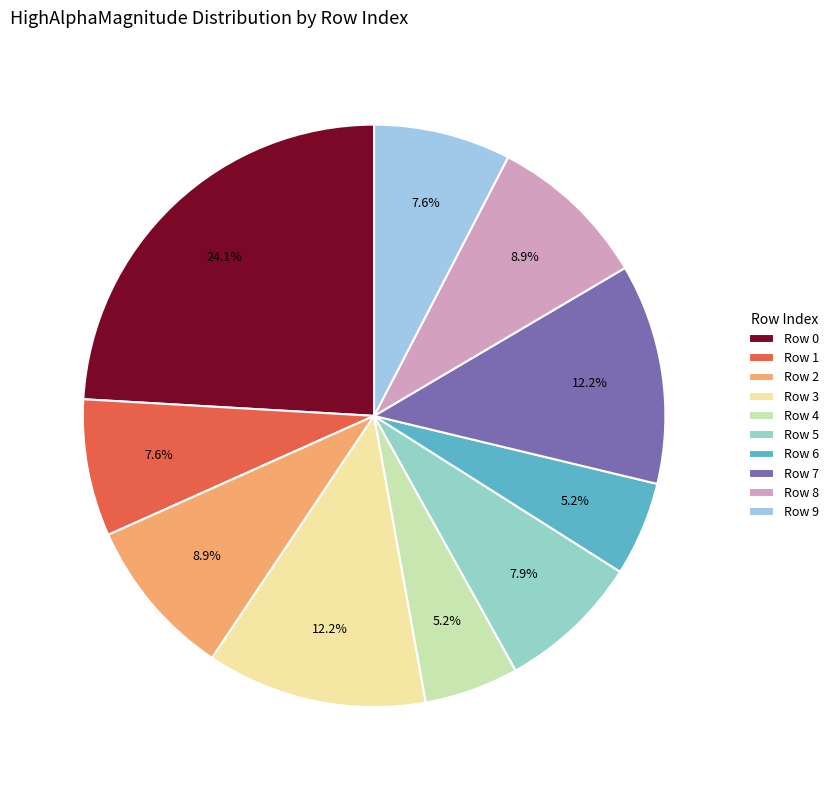

True or false: Row 0 accounts for 24% of the total.

True